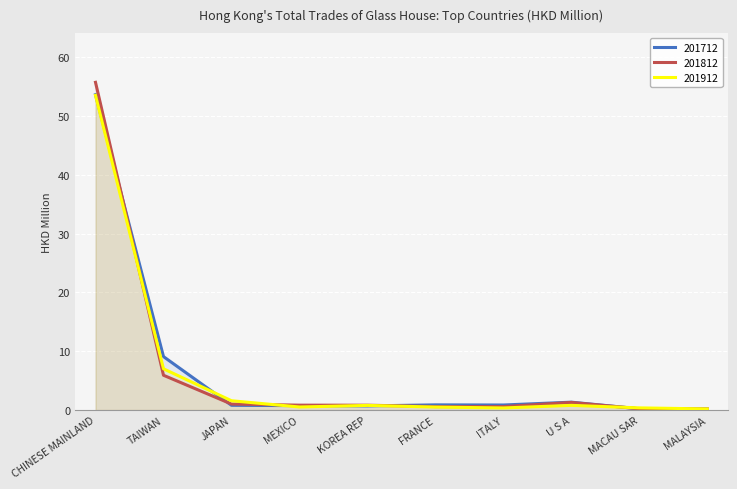

Reading left to right, transcribe all the data shown in this chart.

201712: CHINESE MAINLAND=53.6	TAIWAN=9.1	JAPAN=0.8	MEXICO=0.8	KOREA REP=0.7	FRANCE=0.9	ITALY=0.9	U S A=1.3	MACAU SAR=0.2	MALAYSIA=0.2
201812: CHINESE MAINLAND=55.7	TAIWAN=5.9	JAPAN=1.0	MEXICO=0.8	KOREA REP=0.8	FRANCE=0.6	ITALY=0.6	U S A=1.3	MACAU SAR=0.2	MALAYSIA=0.2
201912: CHINESE MAINLAND=53.5	TAIWAN=7.0	JAPAN=1.6	MEXICO=0.5	KOREA REP=0.8	FRANCE=0.5	ITALY=0.4	U S A=0.8	MACAU SAR=0.4	MALAYSIA=0.2